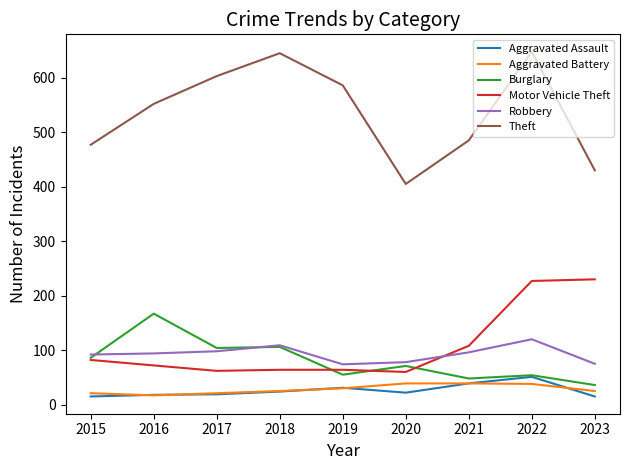

Is it true that Theft equals 115 at 2015?

False